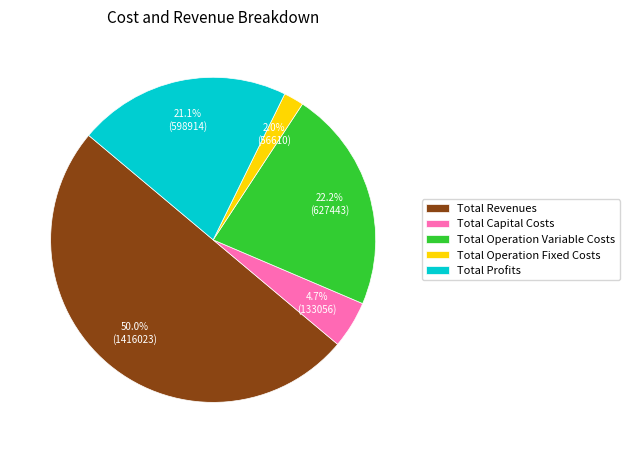

Does Total Profits account for over 50% of the chart?

No